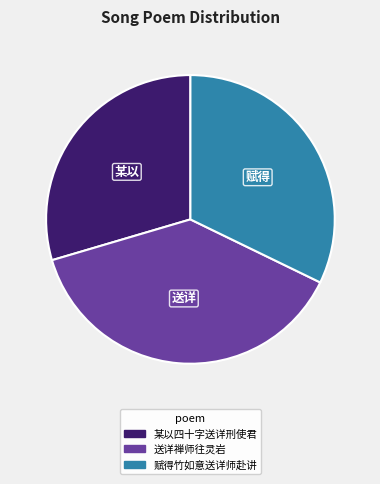

Rank the categories by value from highest to lowest.

送详禅师往灵岩, 赋得竹如意送详师赴讲, 某以四十字送详刑使君